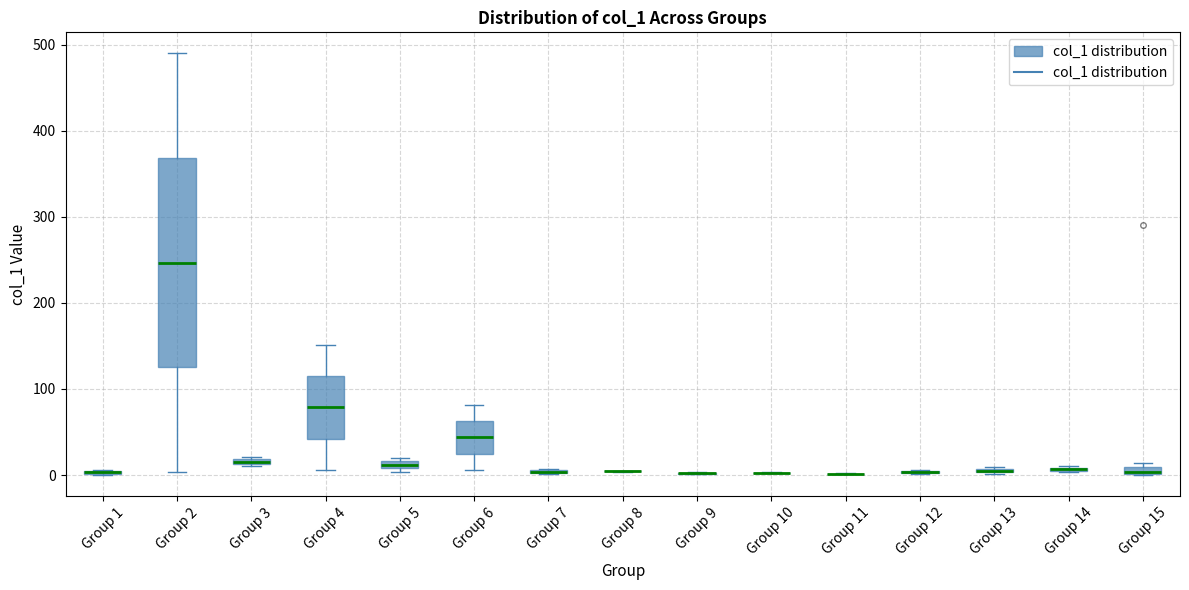

Which box is the tallest, from its lower edge to its upper edge?

Group 2